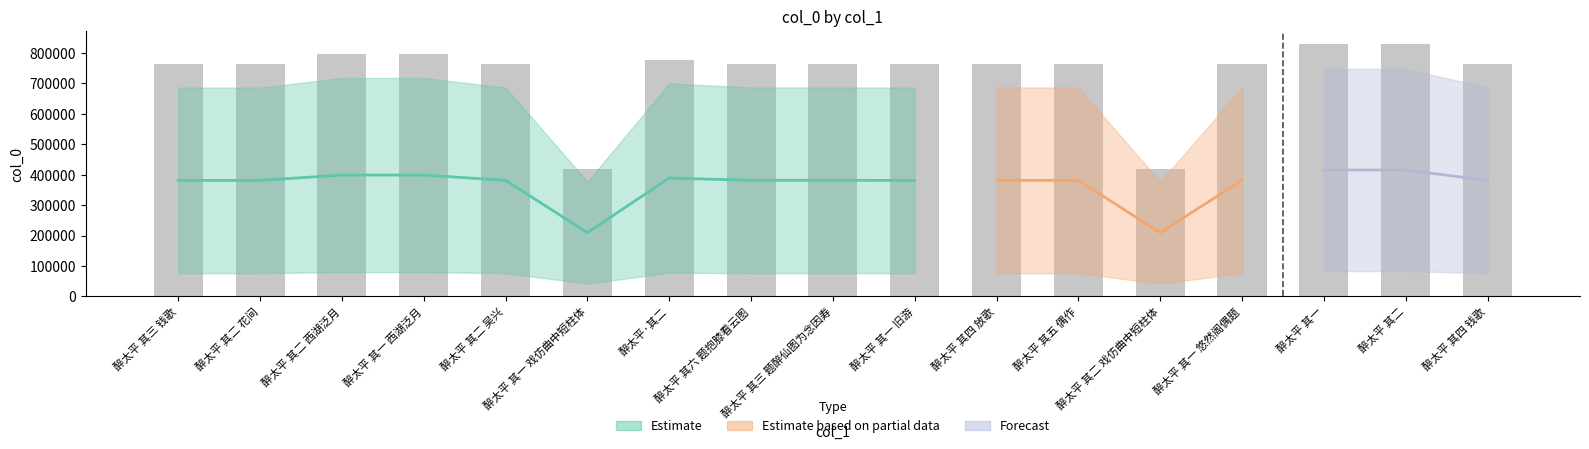

What is the change in value from 醉太平 其三 钱歌 to 醉太平 其一 悠然阁偶题?

+359